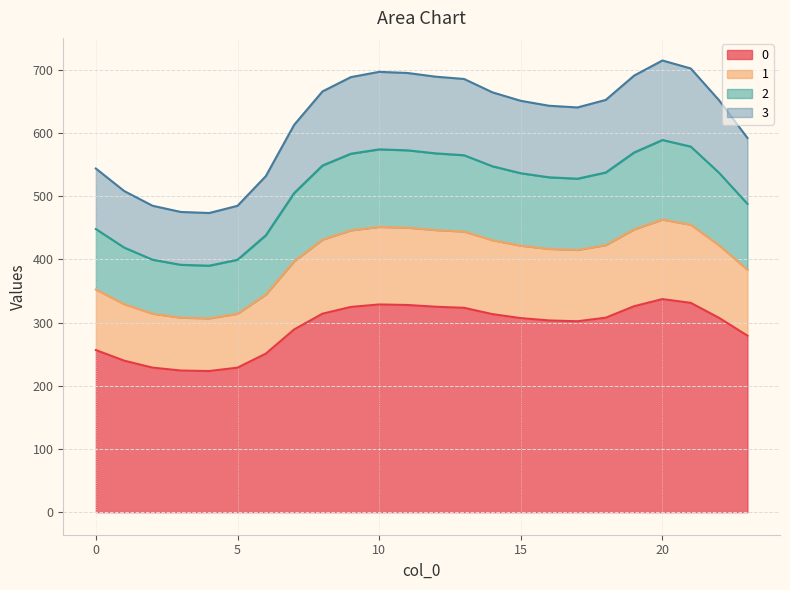

Is it true that 0 equals 313.4 at 14?

True